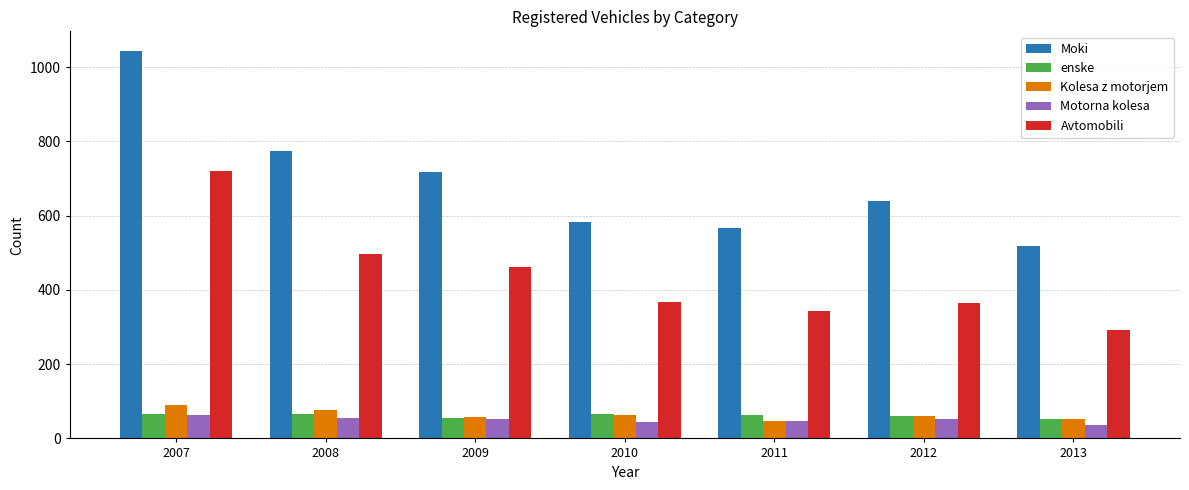

Read the Moki value at 2011.

567